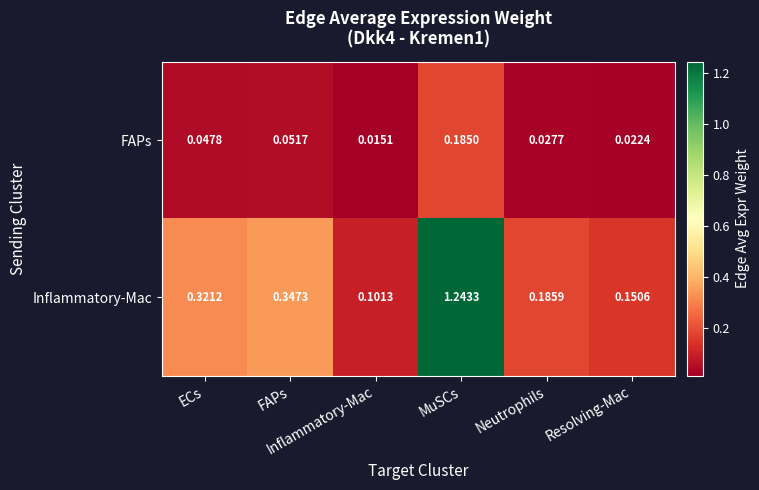

At which category does the chart reach its peak across all series?

MuSCs